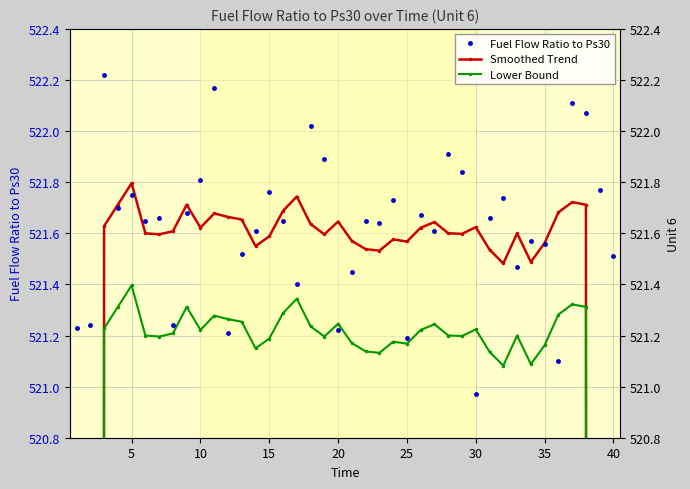

Which series ends up on top after the final intersection of Lower Bound and Fuel Flow Ratio to Ps30?

Fuel Flow Ratio to Ps30